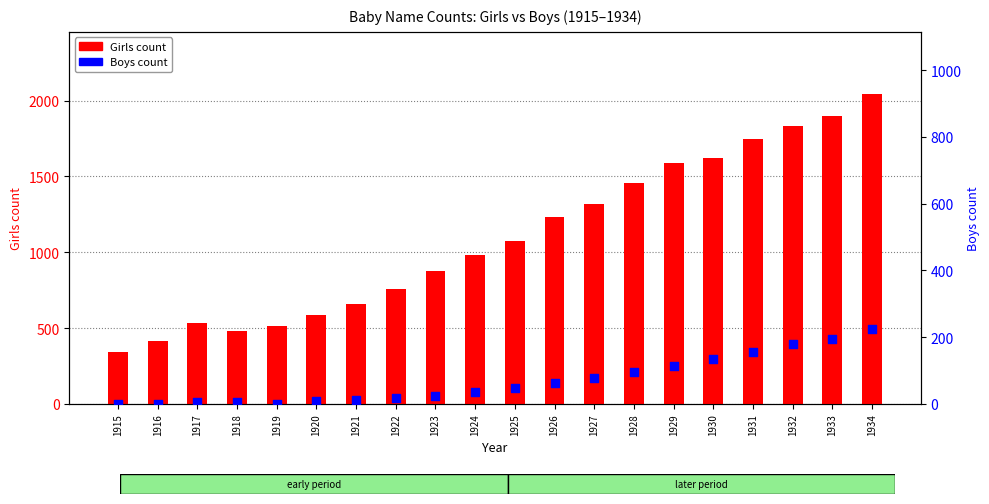

Is the value of Girls count at 1921 greater than the value of Boys count at 1934?

Yes